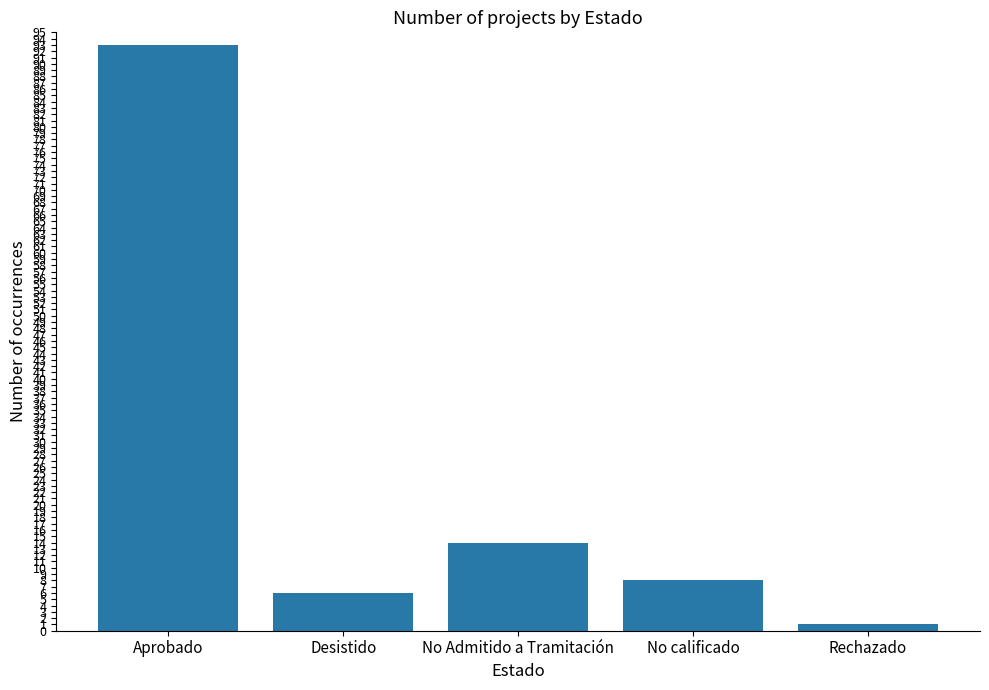

What is the label of the 5th bar from the right?

Aprobado